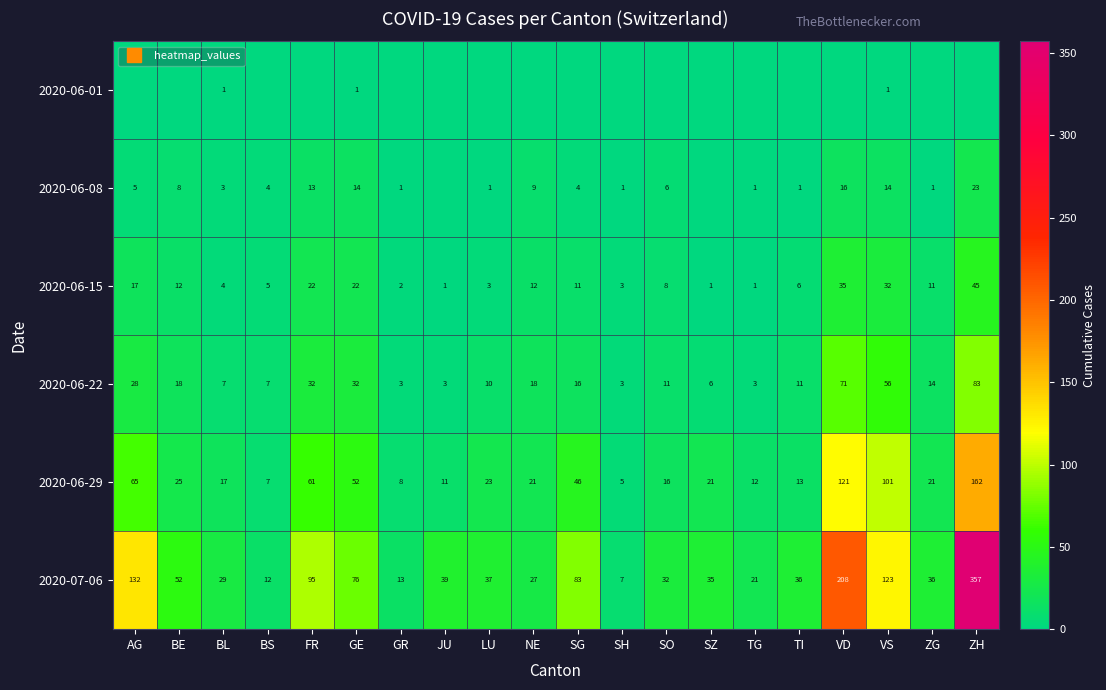

Which series has the largest total across all categories?

2020-07-06